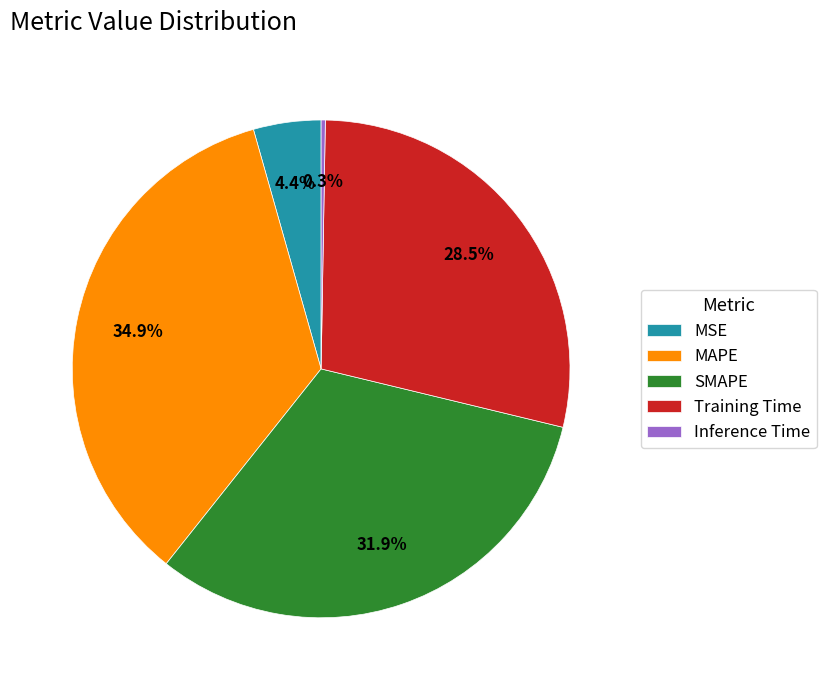

To the nearest percent, what is the combined percentage of MAPE and Training Time?

63%